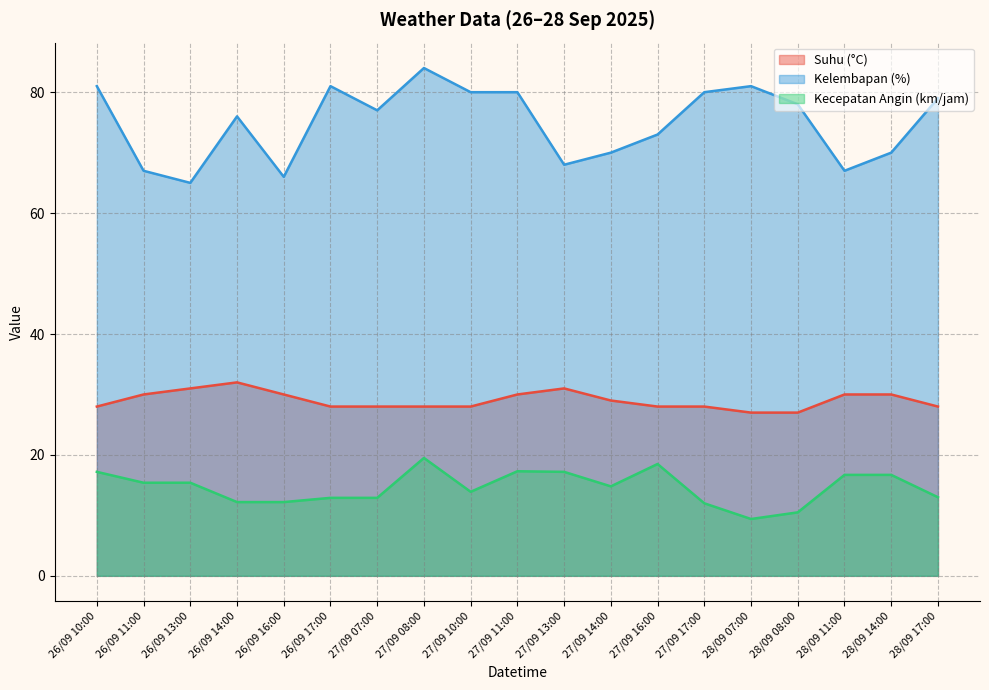

What is the maximum value for Kecepatan Angin (km/jam)?

19.5